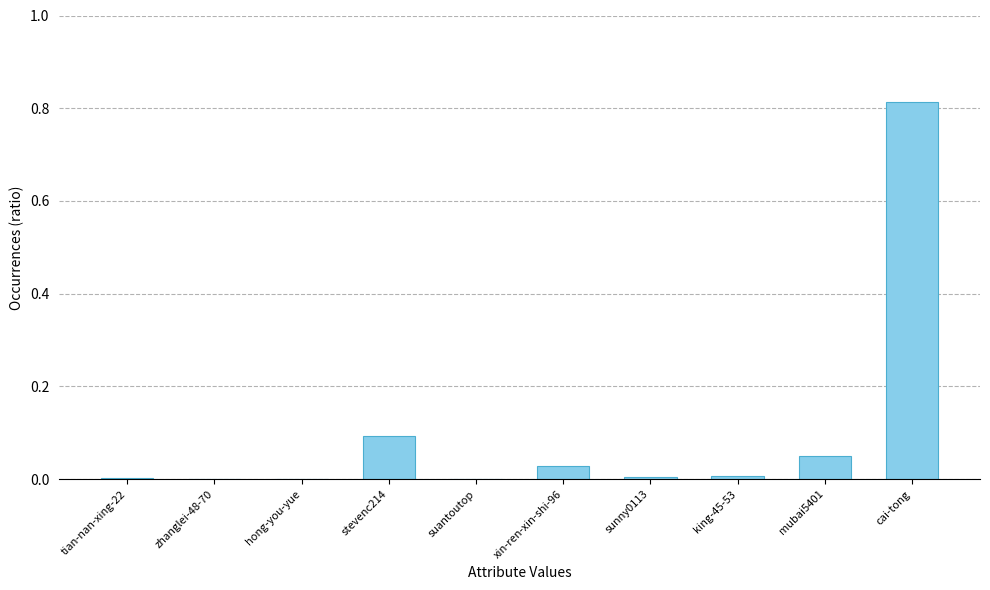

What is the sum of the values at cai-tong and stevenc214?

0.9